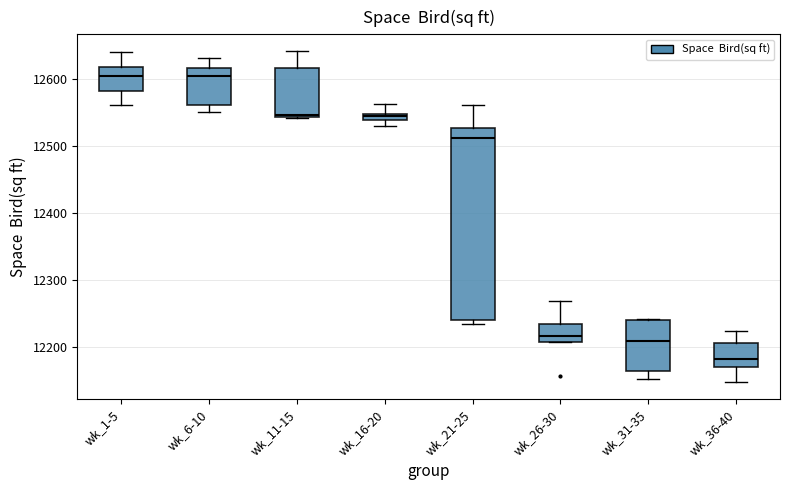

Which box has the lowest median line?

wk_36-40